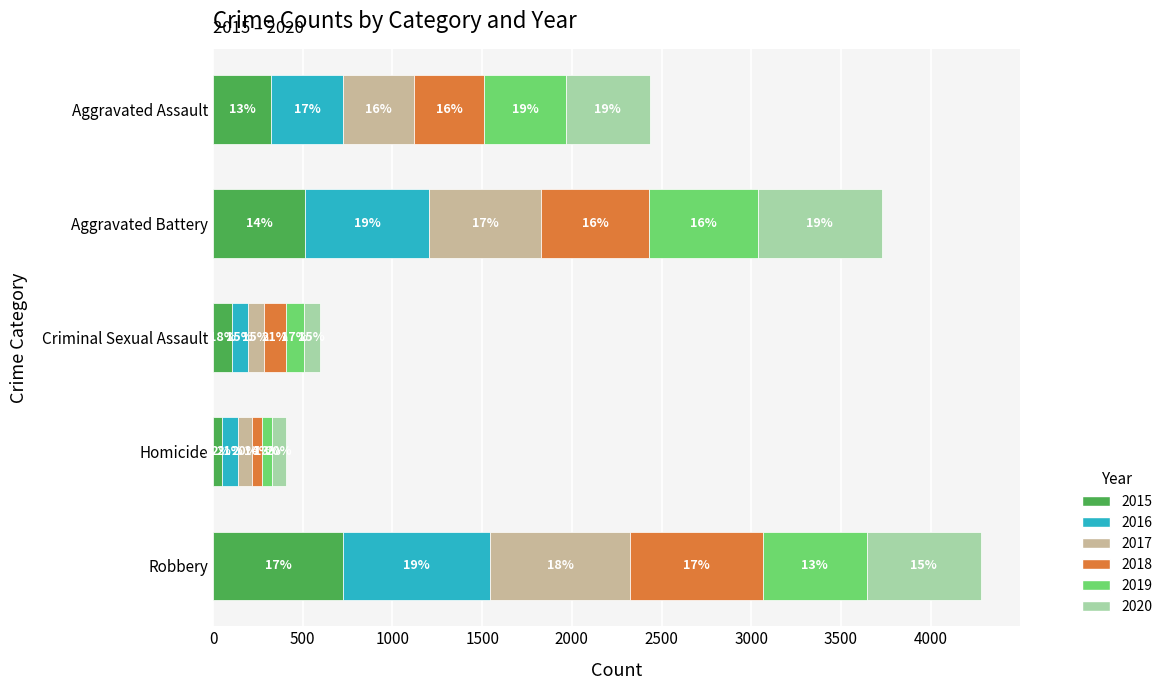

What are all the series names shown in the legend?

2015, 2016, 2017, 2018, 2019, 2020